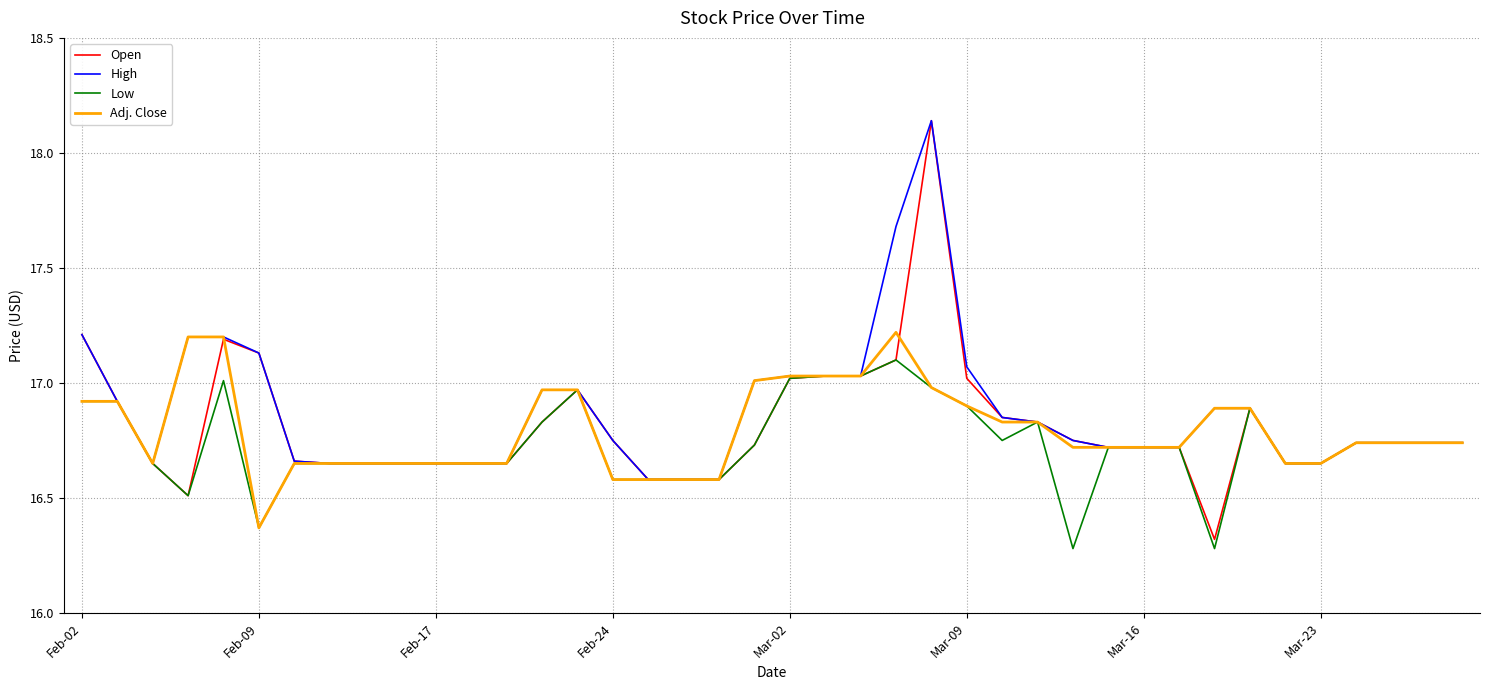

What is the smallest value displayed?

16.3